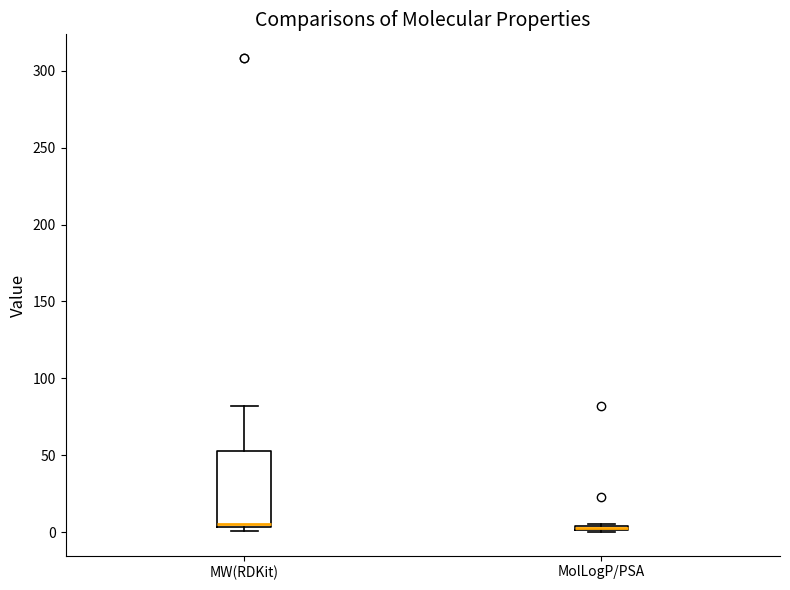

Where is the lower edge of the box for MolLogP/PSA on the y-axis? The values are not printed on the chart, so give them approximately, as read against the axis.

0